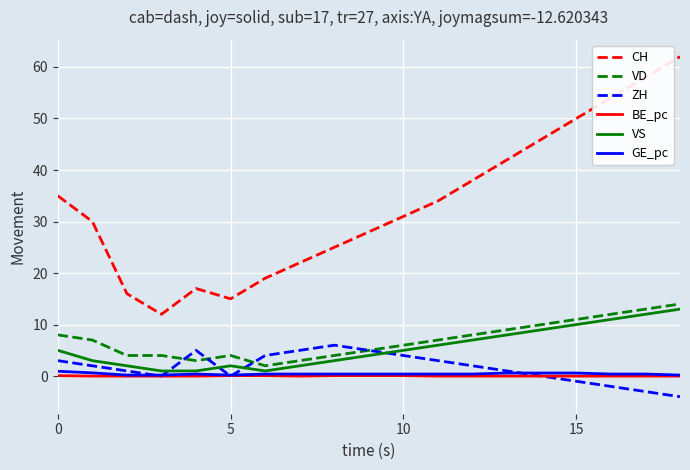

Which series has the widest spread of values?

CH